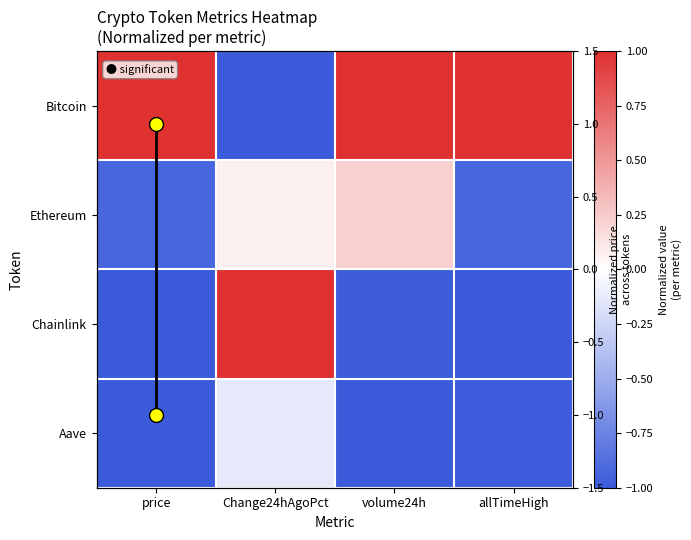

At which category does the chart reach its peak across all series?

price